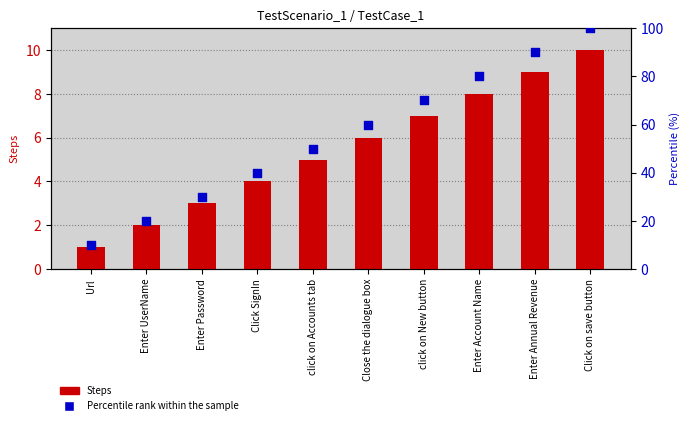

Which series has the widest spread of Y values?

Percentile rank